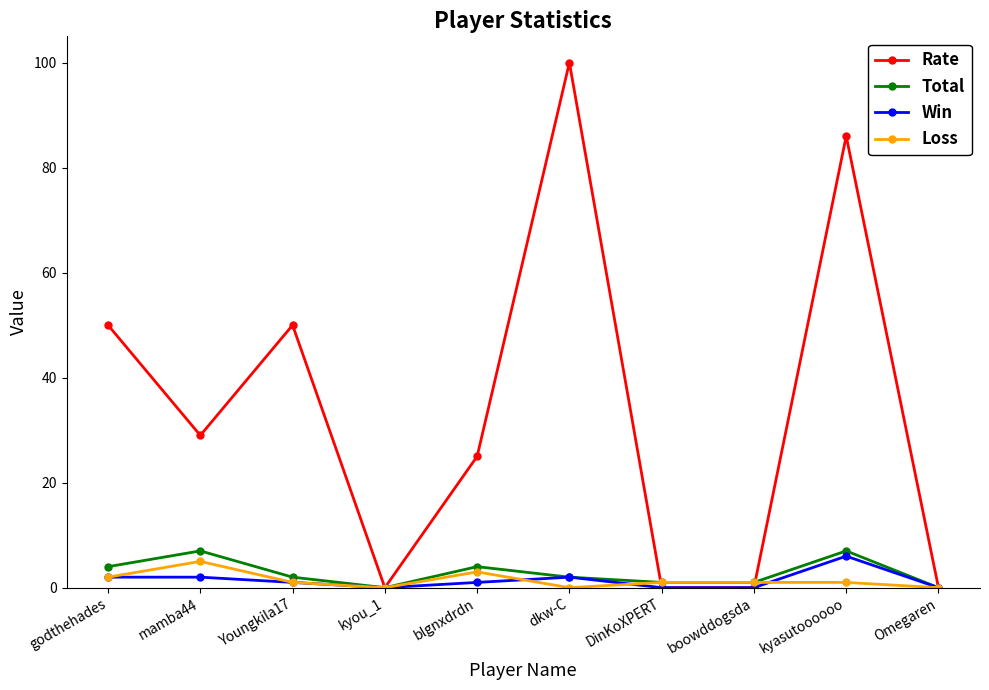

What is the difference between the maximum and minimum values in the Total series?

7